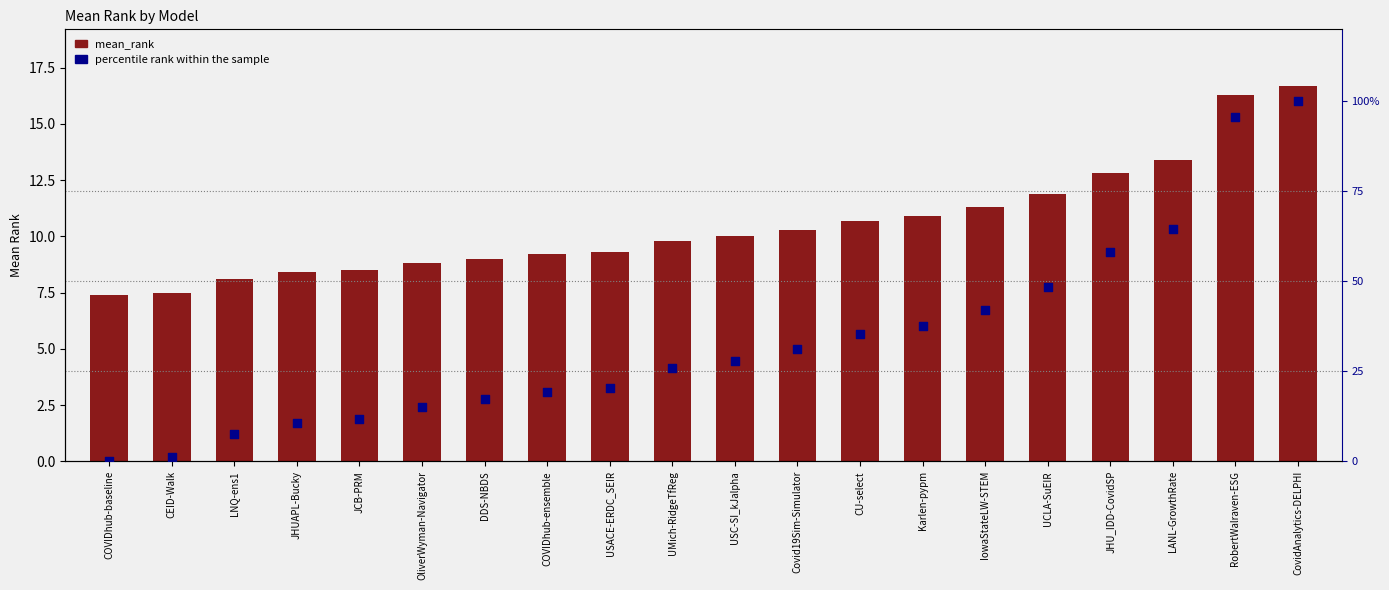

Which series has the widest spread of Y values?

percentile rank within the sample